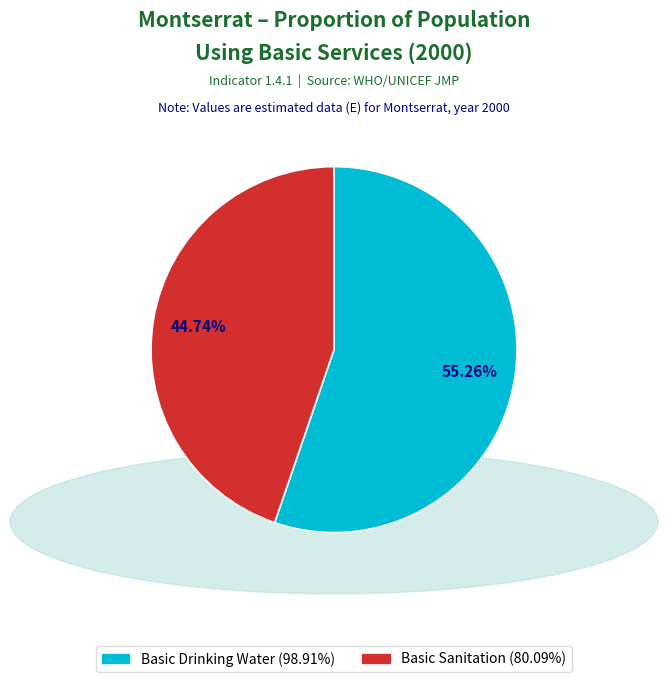

How many segments does this pie chart have?

2